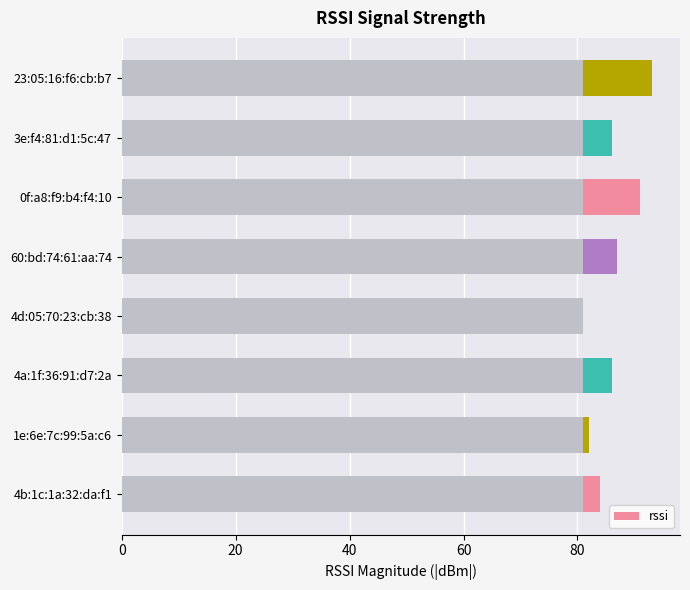

What is the ratio of the value at 60:bd:74:61:aa:74 to the value at 4d:05:70:23:cb:38?

1.1